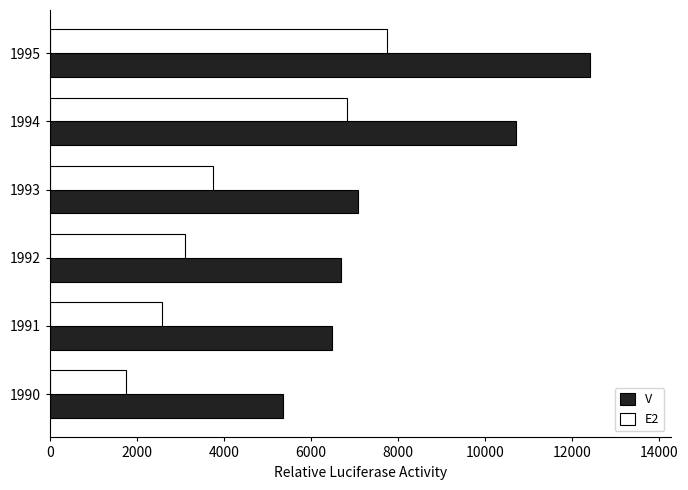

At which category is the sum across all series the highest?

1995